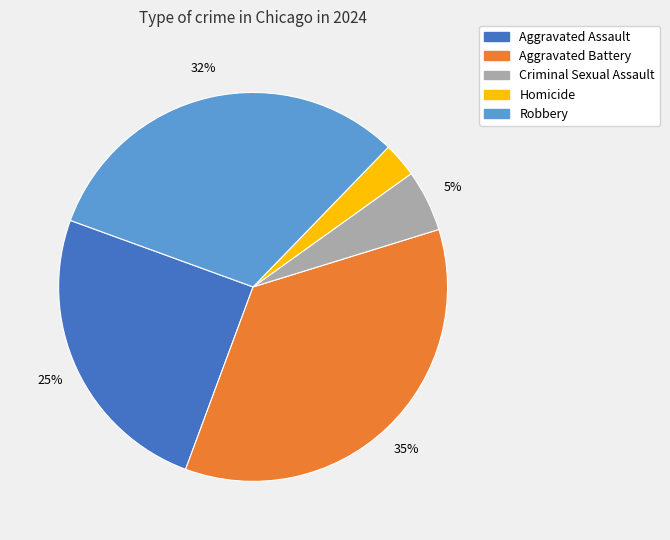

To the nearest percent, what portion does Aggravated Battery represent?

35%